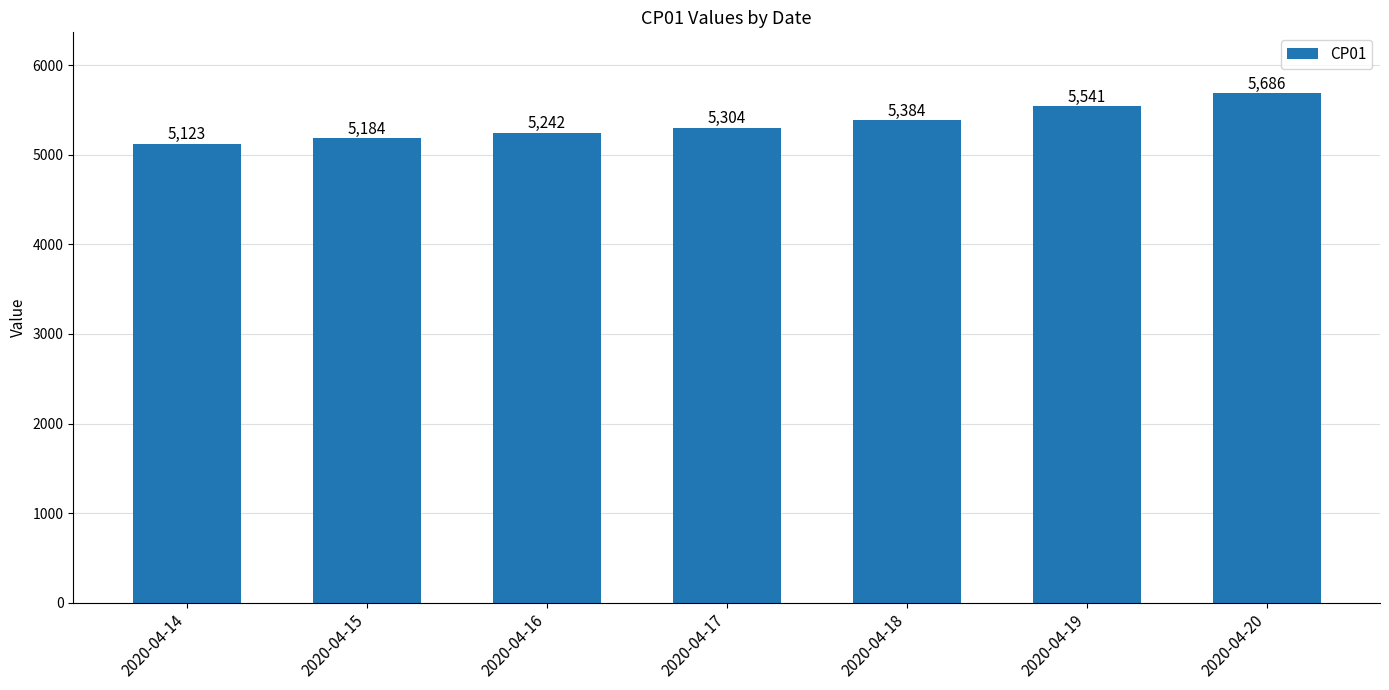

Reading left to right, transcribe all the data shown in this chart.

5123	5184	5242	5304	5384	5541	5686